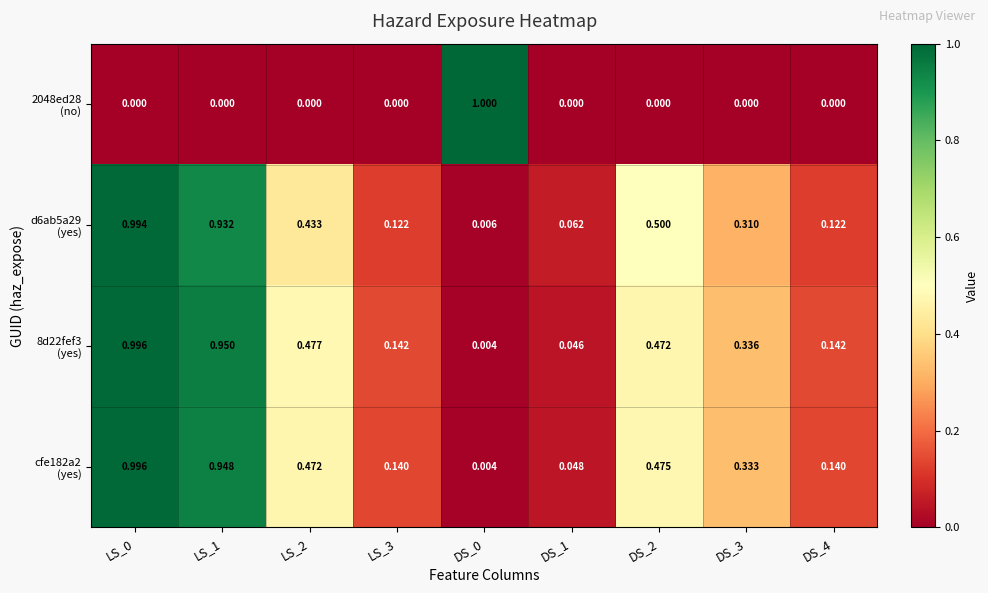

Rank the series by their maximum value, from highest to lowest.

2048ed28 (no), 8d22fef3 (yes), cfe182a2 (yes), d6ab5a29 (yes)